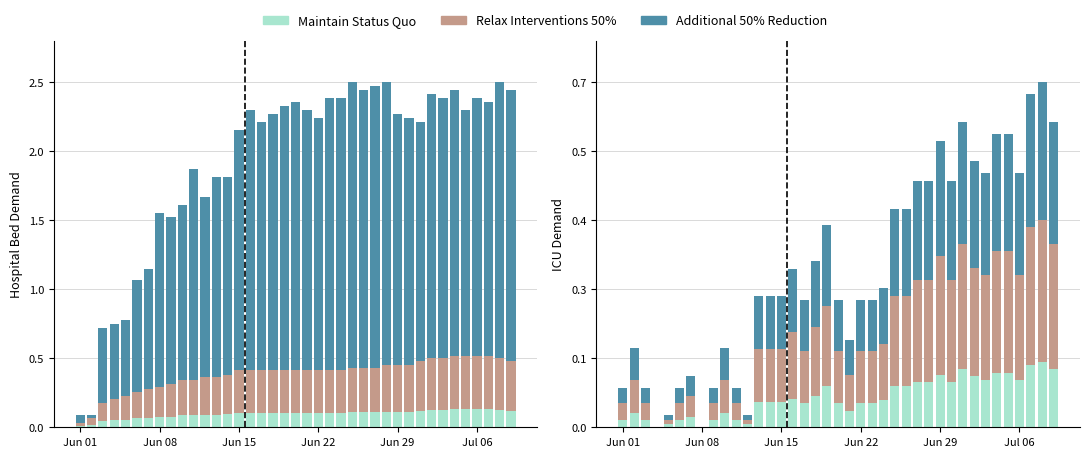

Is it true that Additional 50% Reduction equals 0.7 at 10?

False